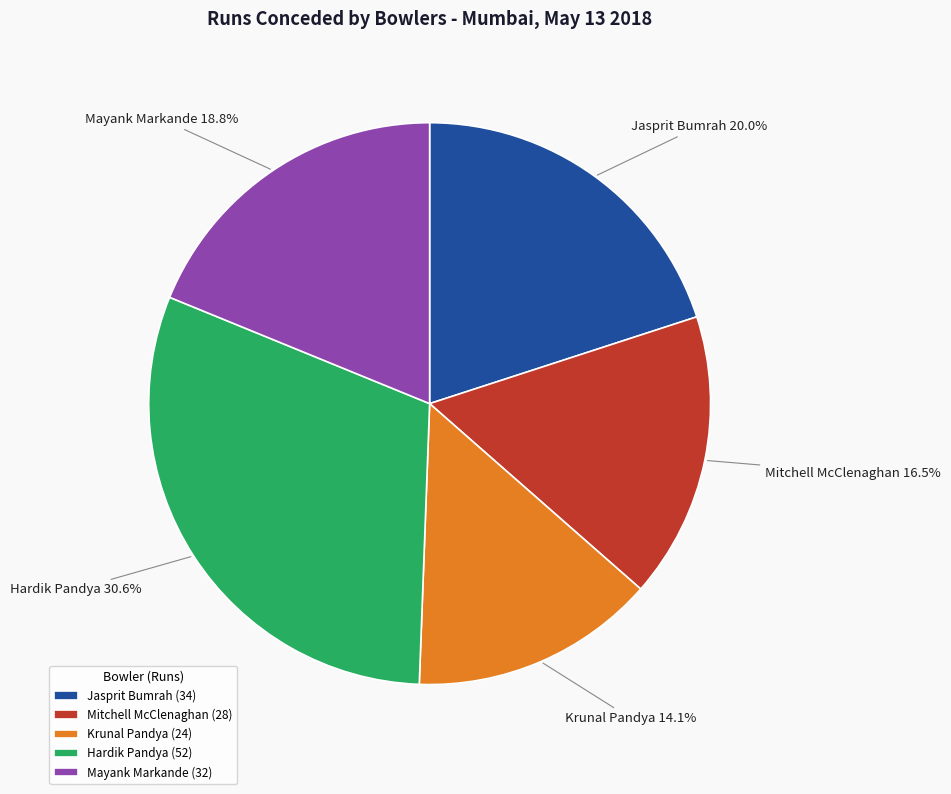

Rank the categories by value from highest to lowest.

Hardik Pandya, Jasprit Bumrah, Mayank Markande, Mitchell McClenaghan, Krunal Pandya